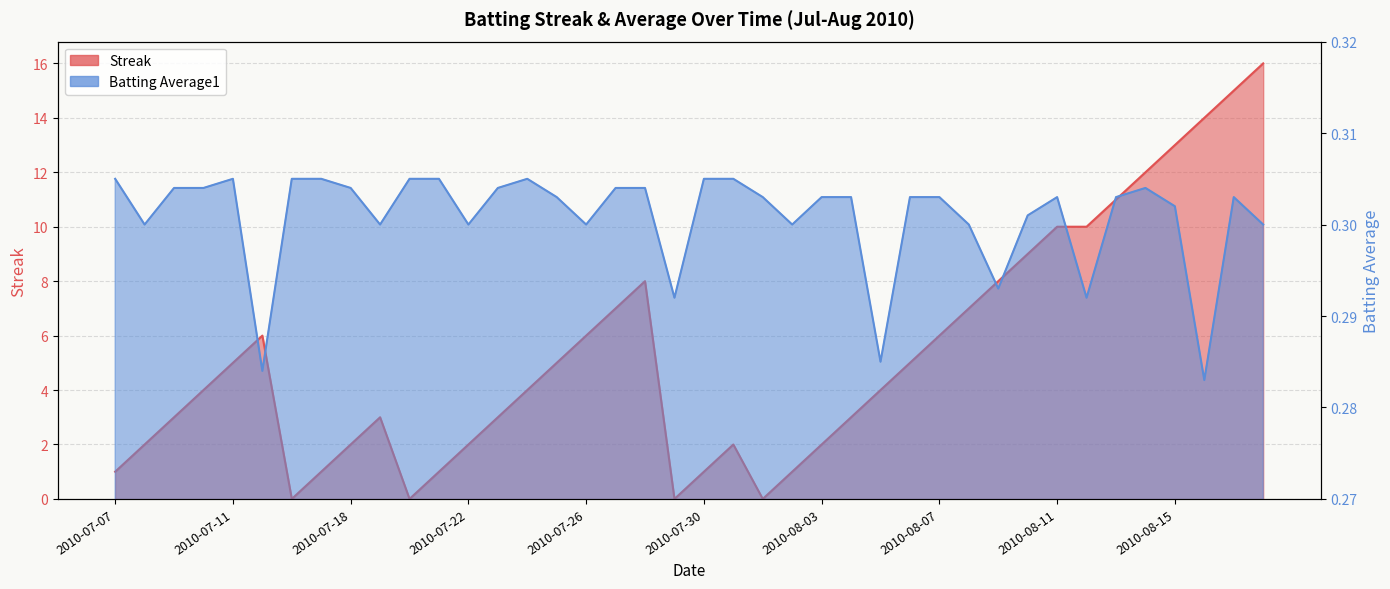

Reading left to right, extract all data points from this chart.

Streak: 1.0	2.0	3.0	4.0	5.0	6.0	0.0	1.0	2.0	3.0	0.0	1.0	2.0	3.0	4.0	5.0	6.0	7.0	8.0	0.0	1.0	2.0	0.0	1.0	2.0	3.0	4.0	5.0	6.0	7.0	8.0	9.0	10.0	10.0	11.0	12.0	13.0	14.0	15.0	16.0
Batting Average1: 0.3	0.3	0.3	0.3	0.3	0.3	0.3	0.3	0.3	0.3	0.3	0.3	0.3	0.3	0.3	0.3	0.3	0.3	0.3	0.3	0.3	0.3	0.3	0.3	0.3	0.3	0.3	0.3	0.3	0.3	0.3	0.3	0.3	0.3	0.3	0.3	0.3	0.3	0.3	0.3